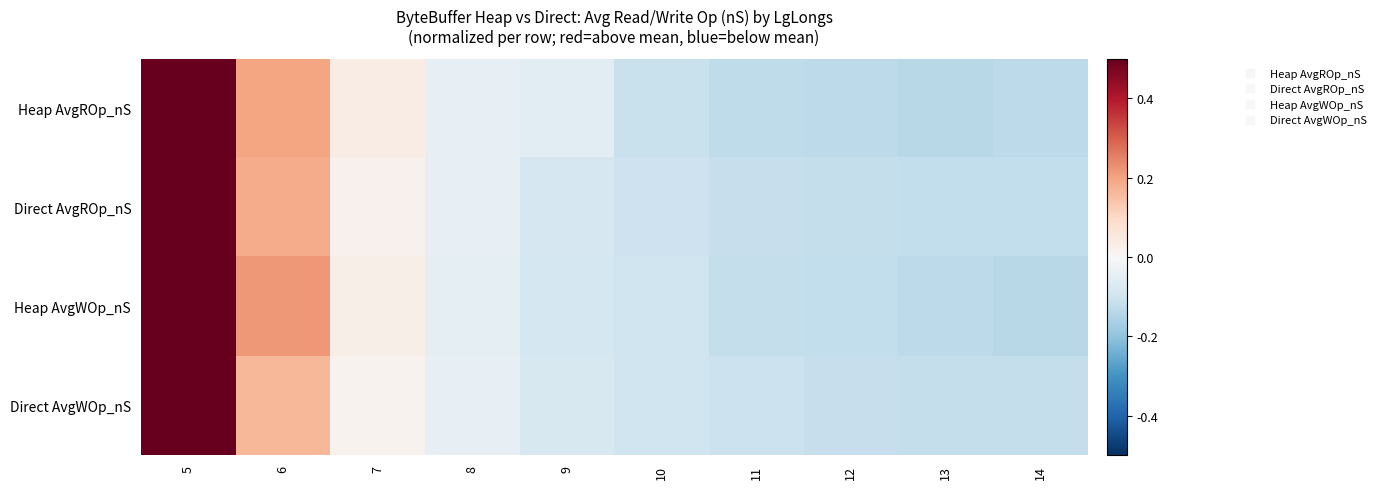

Which category has the lowest value across all series?

13